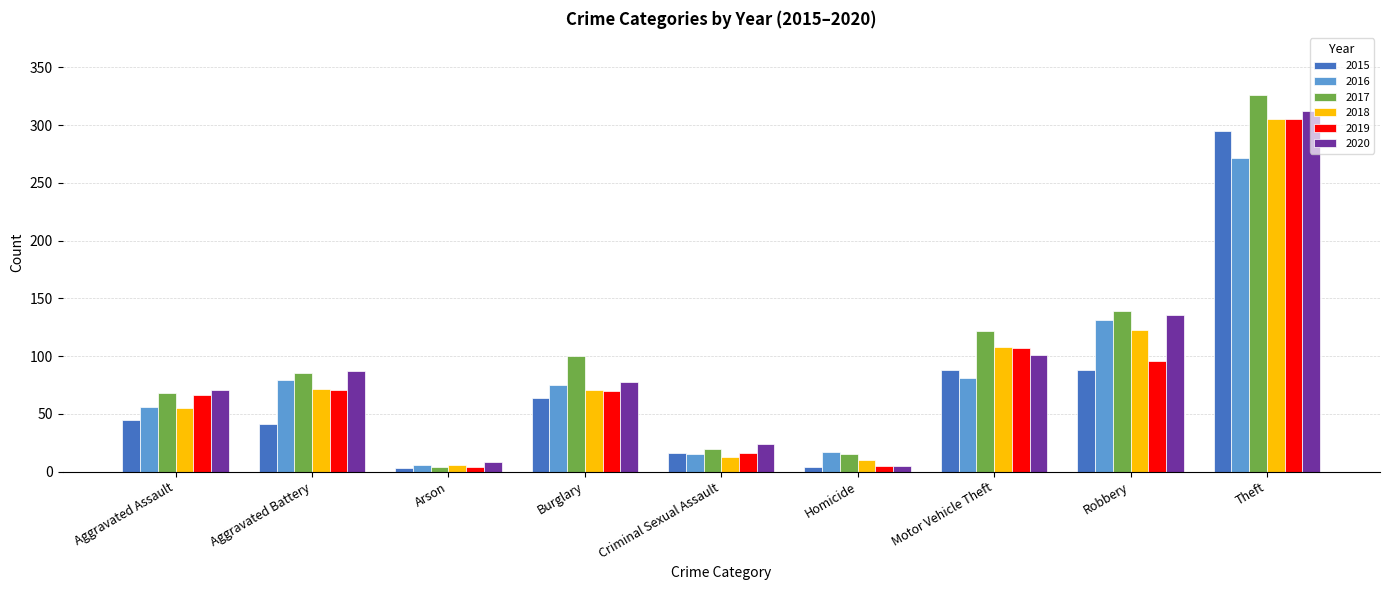

How many distinct data groups are displayed?

6